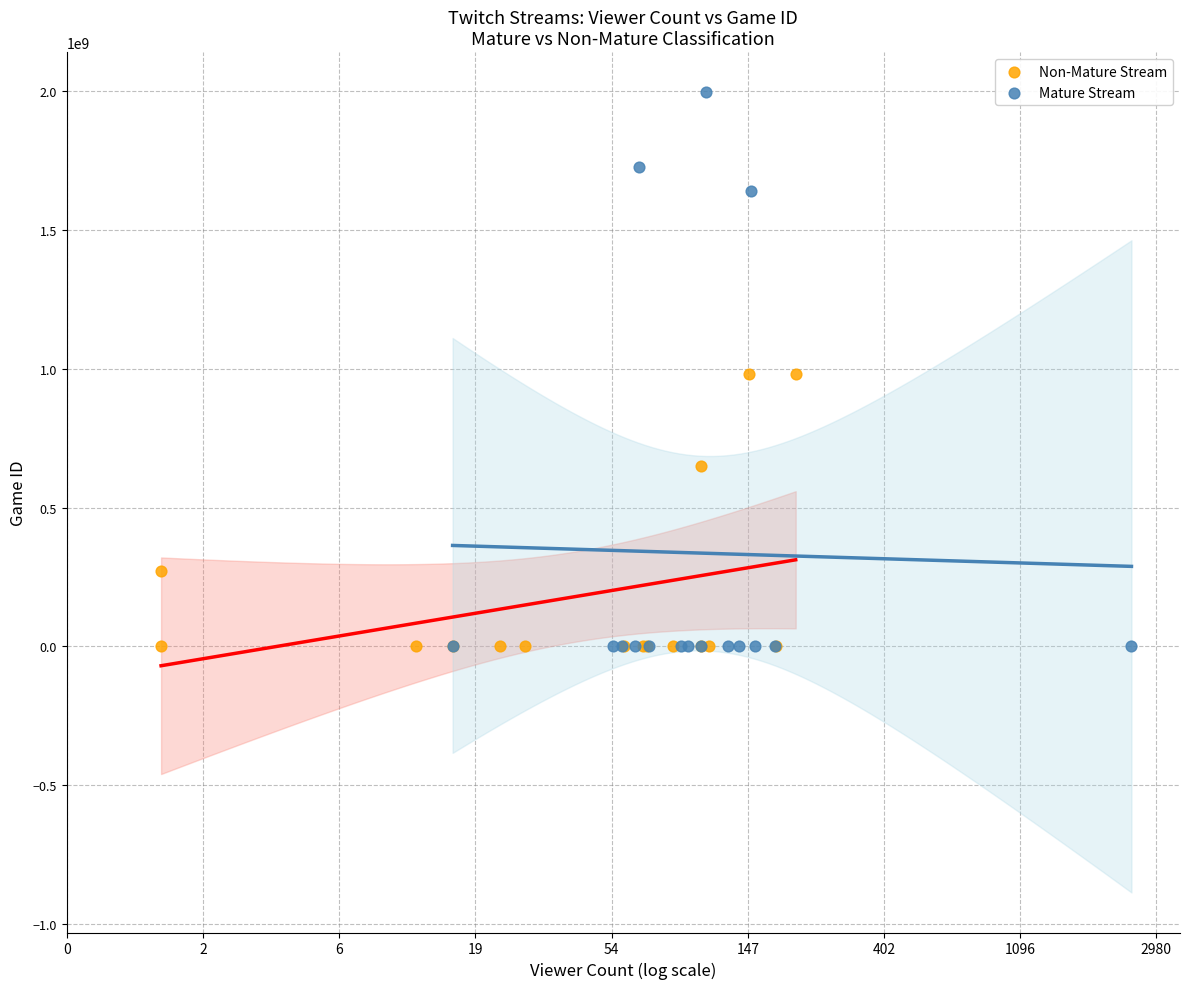

Which series has the largest Y range (max minus min)?

Mature Stream